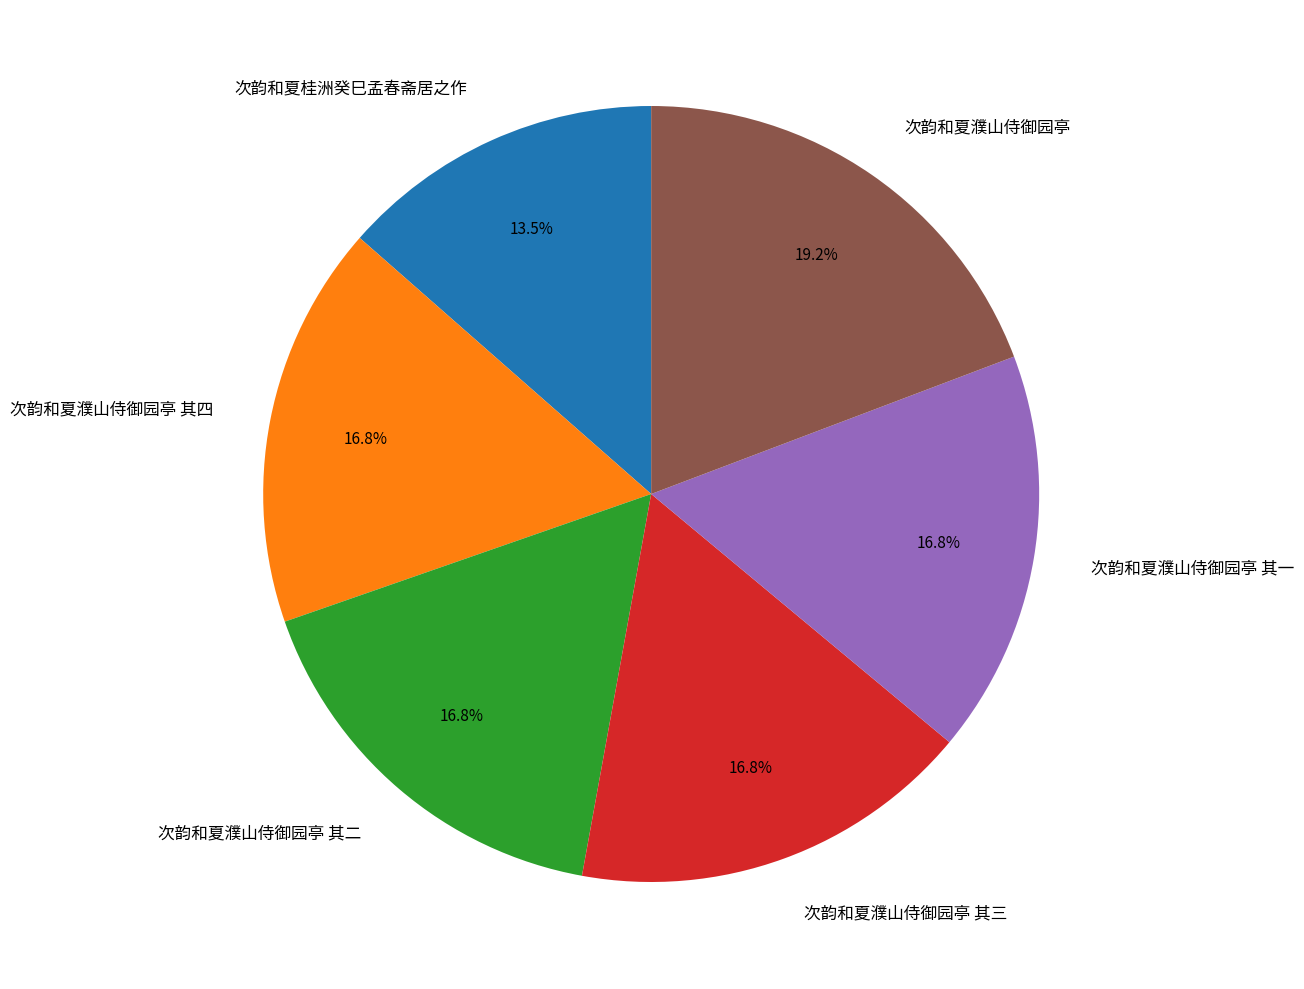

True or false: 次韵和夏濮山侍御园亭 其三 accounts for 5% of the total.

False